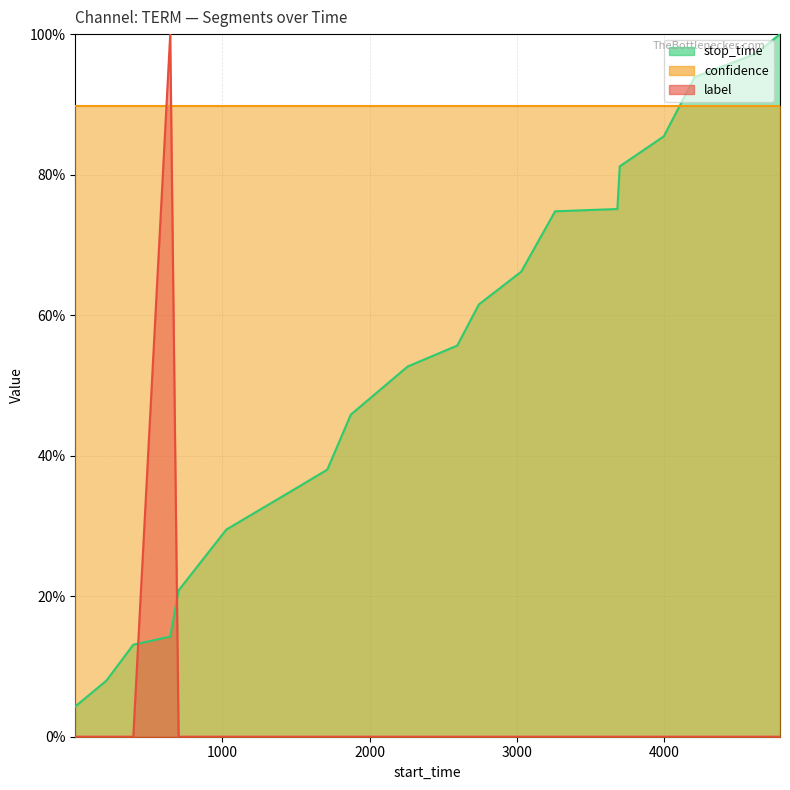

Between 395 and 3684, which is larger?

395